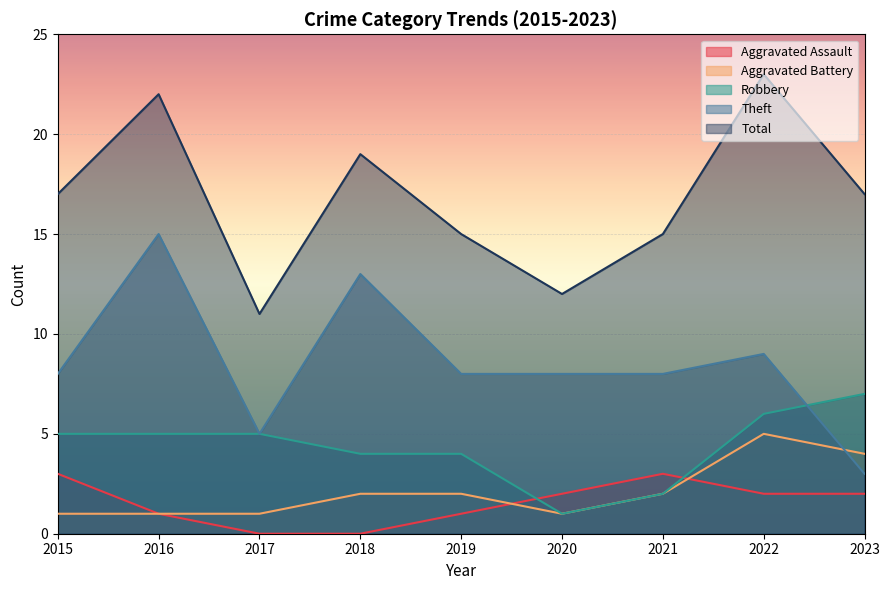

Where is Aggravated Assault nearest to the value 1?

2016